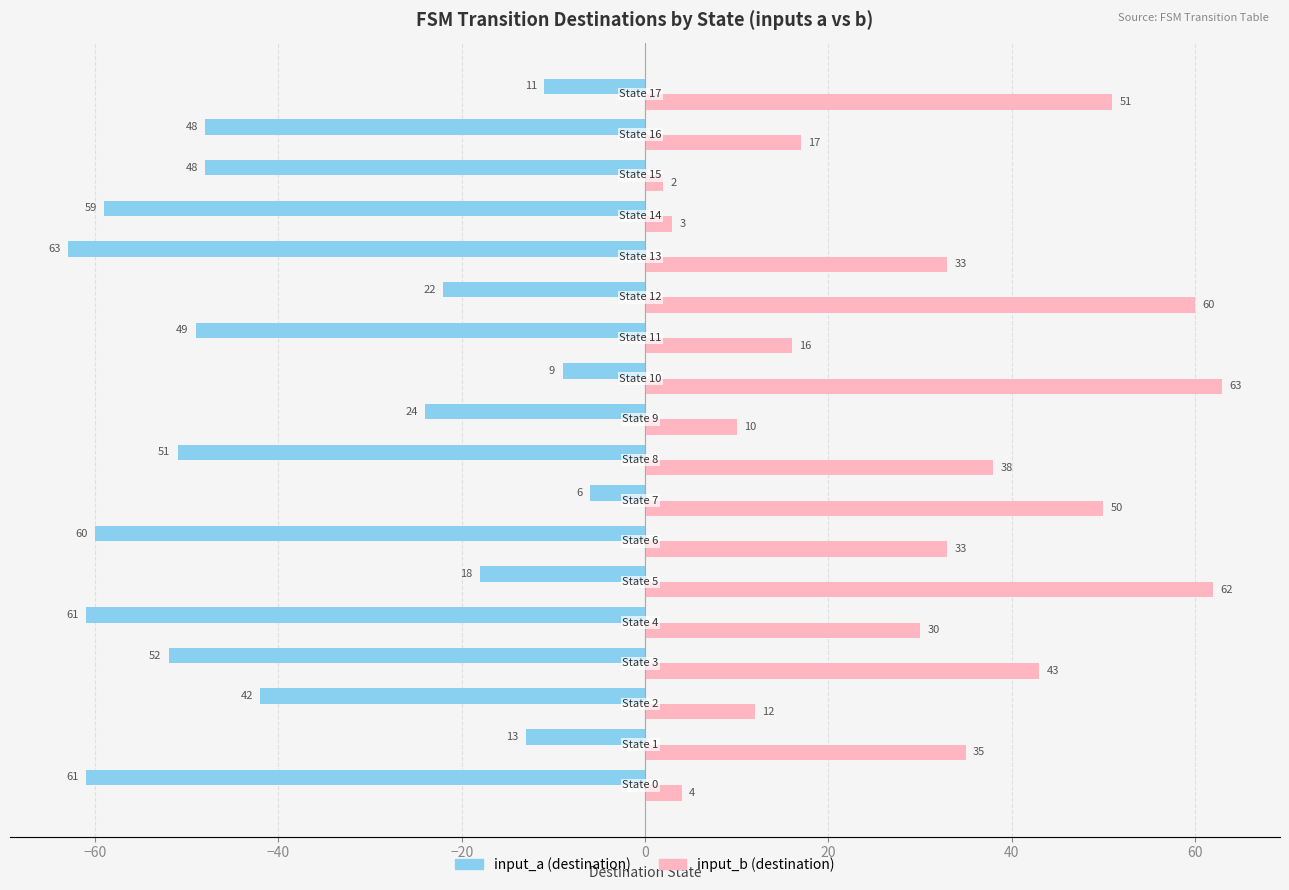

At how many categories does at least one series exceed 44?

5